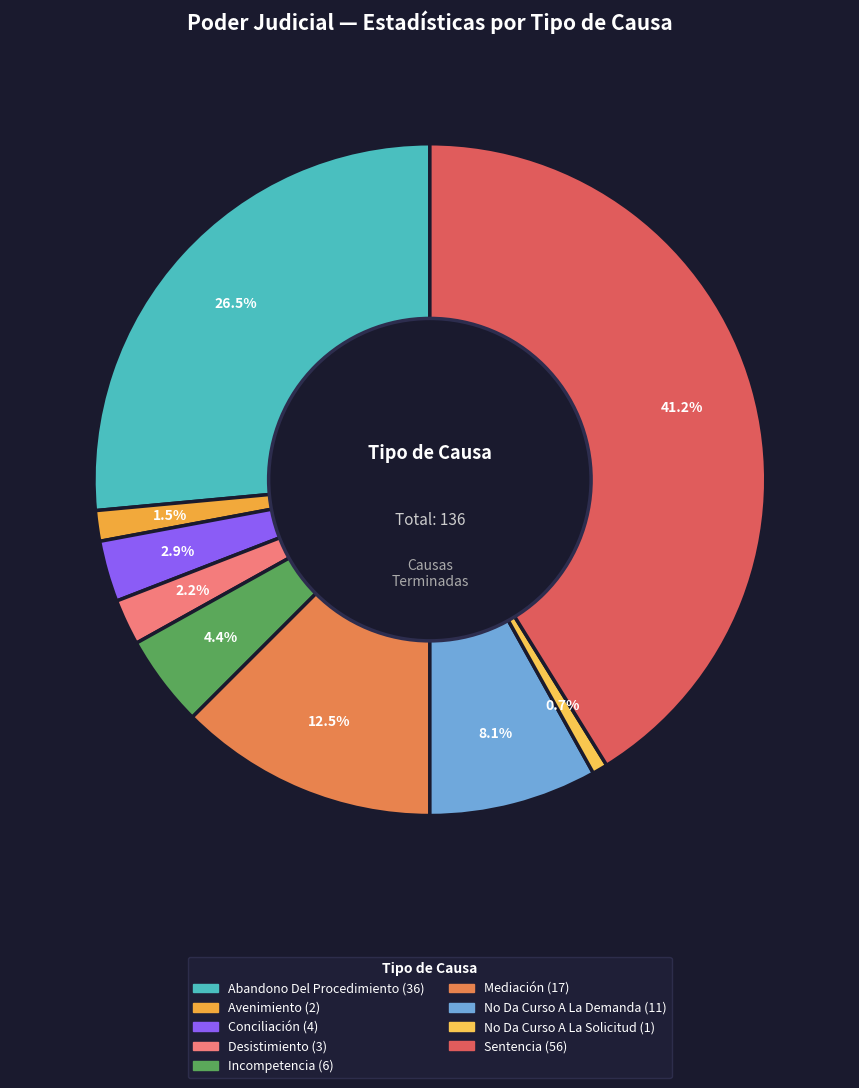

How many segments does this pie chart have?

9